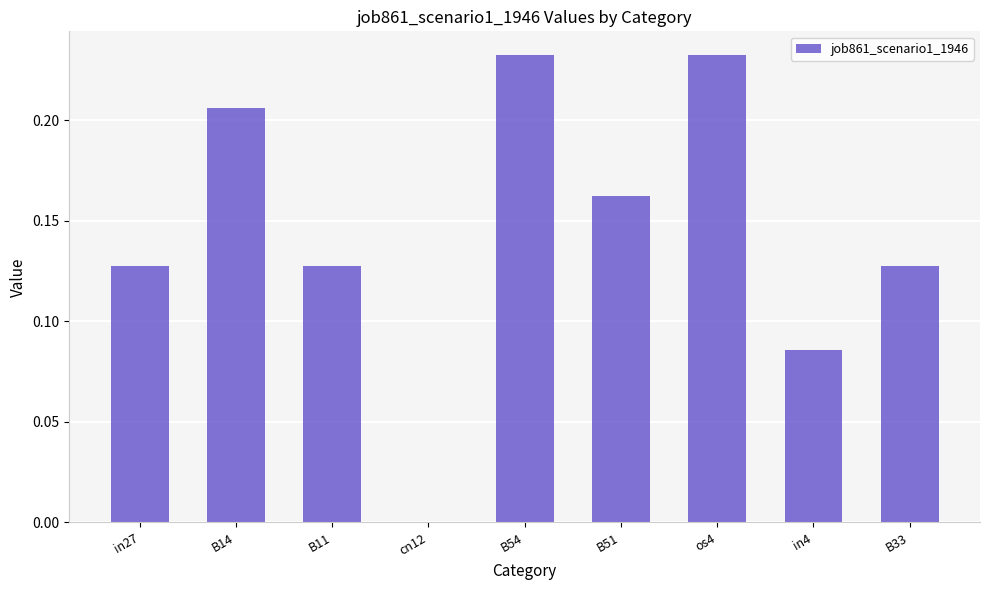

What is the sum of all values?

1.3